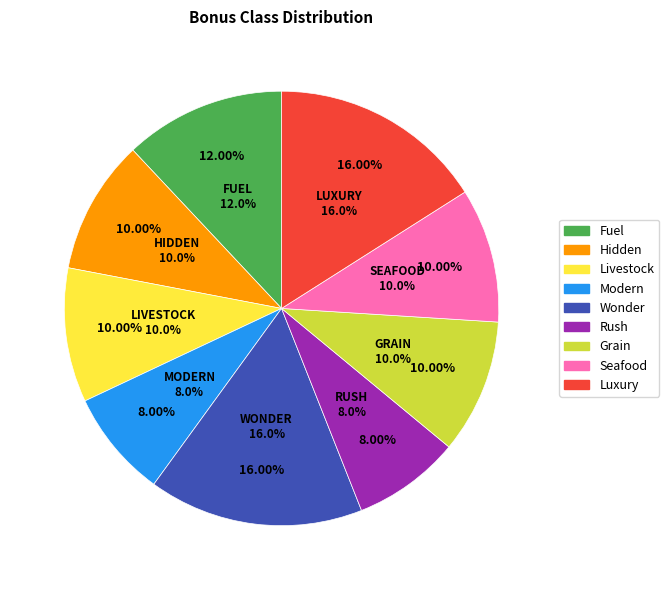

Does BONUSCLASS_FUEL represent more than half of the total?

No